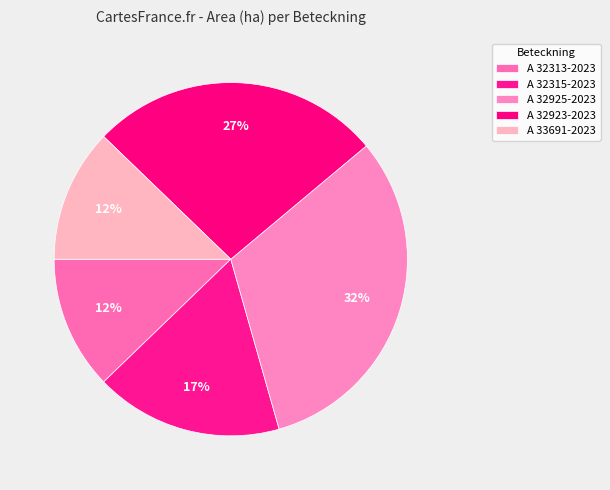

Does any single category account for the majority?

No